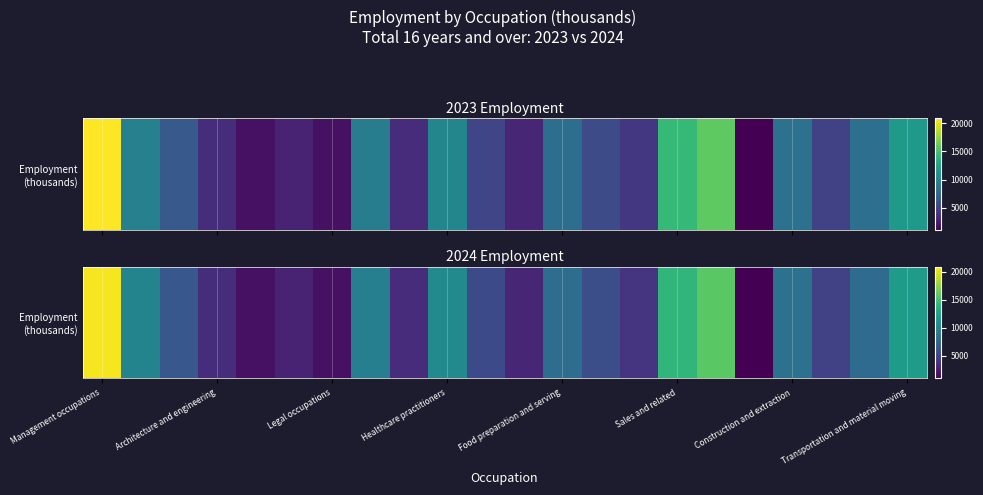

What is the minimum value shown in the chart?

970